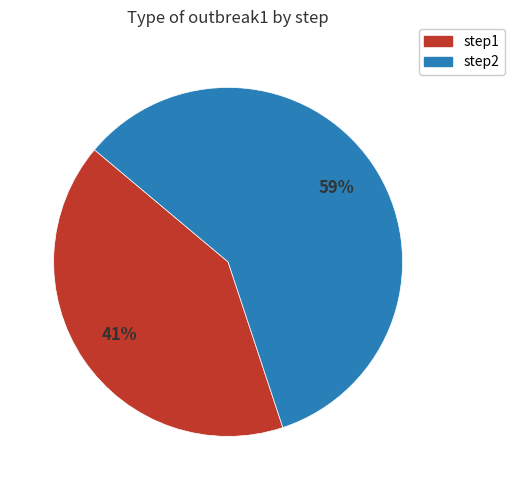

Which slice is the smallest?

step1